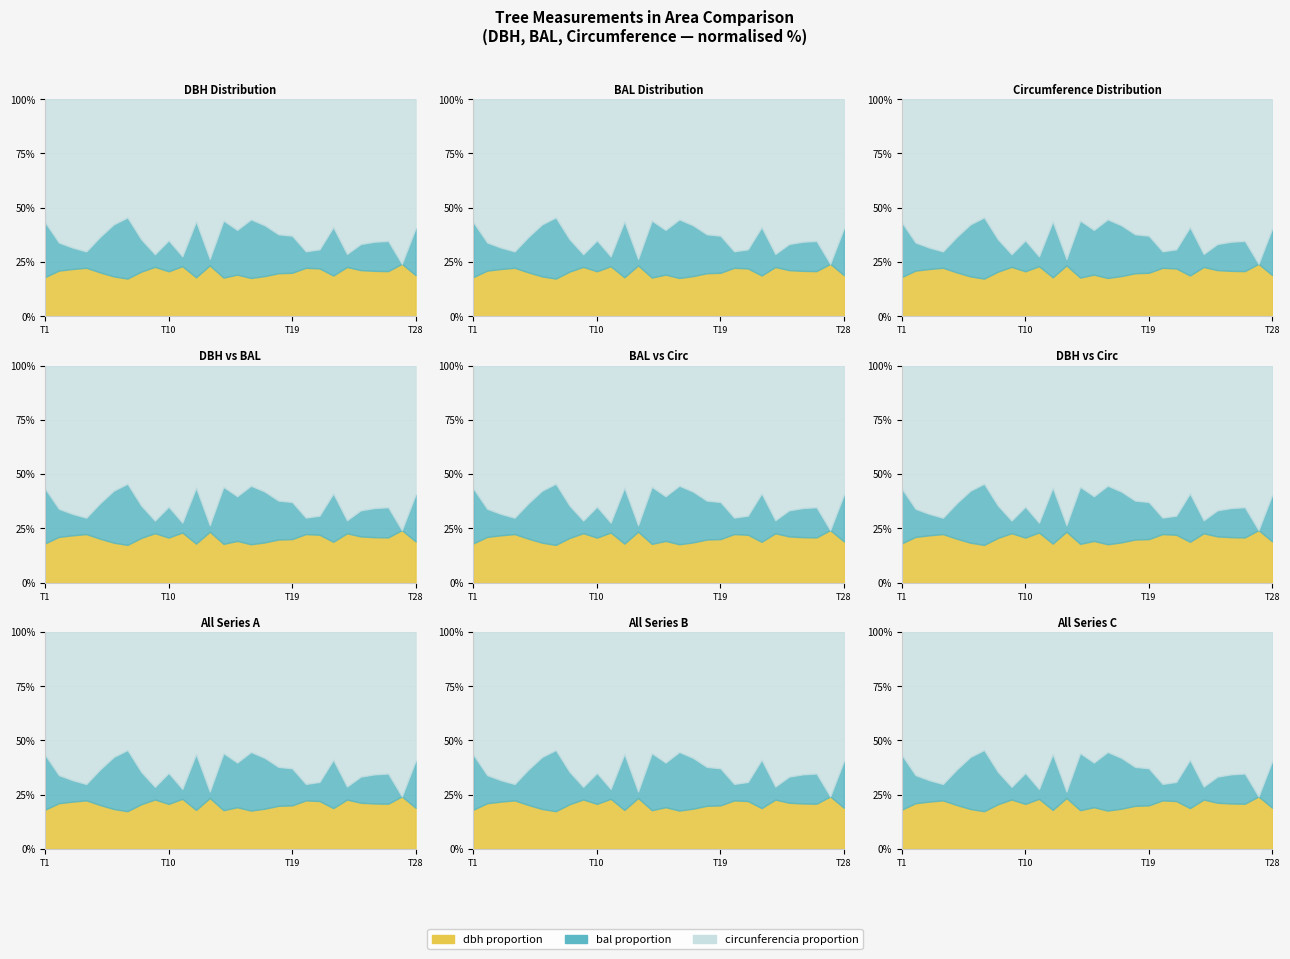

Reading left to right, list all the values displayed in this chart.

dbh: 13.6	17.6	18.5	27.4	16.2	14.1	12.8	17.1	21.2	22.9	21.6	13.5	12.1	13.4	15.2	13.2	14.2	15.9	16.1	19.3	18.8	14.7	11.3	17.8	23.5	17.4	12.4	14.8
bal: 18.9	10.9	8.4	9.2	13.1	18.4	20.7	12.4	5.4	15.7	4.3	19.4	1.5	19.8	16.3	20.3	17.9	14.4	13.8	6.6	7.5	17.4	3.0	10.1	15.1	11.6	0.0	16.8
circunferencia_normal: 42.6	55.5	58.1	85.9	51.0	44.3	40.1	53.6	66.8	71.8	68.0	42.4	37.9	42.2	47.6	41.6	44.5	50.1	50.7	60.6	59.1	46.0	35.5	55.9	73.8	54.7	39.0	46.3